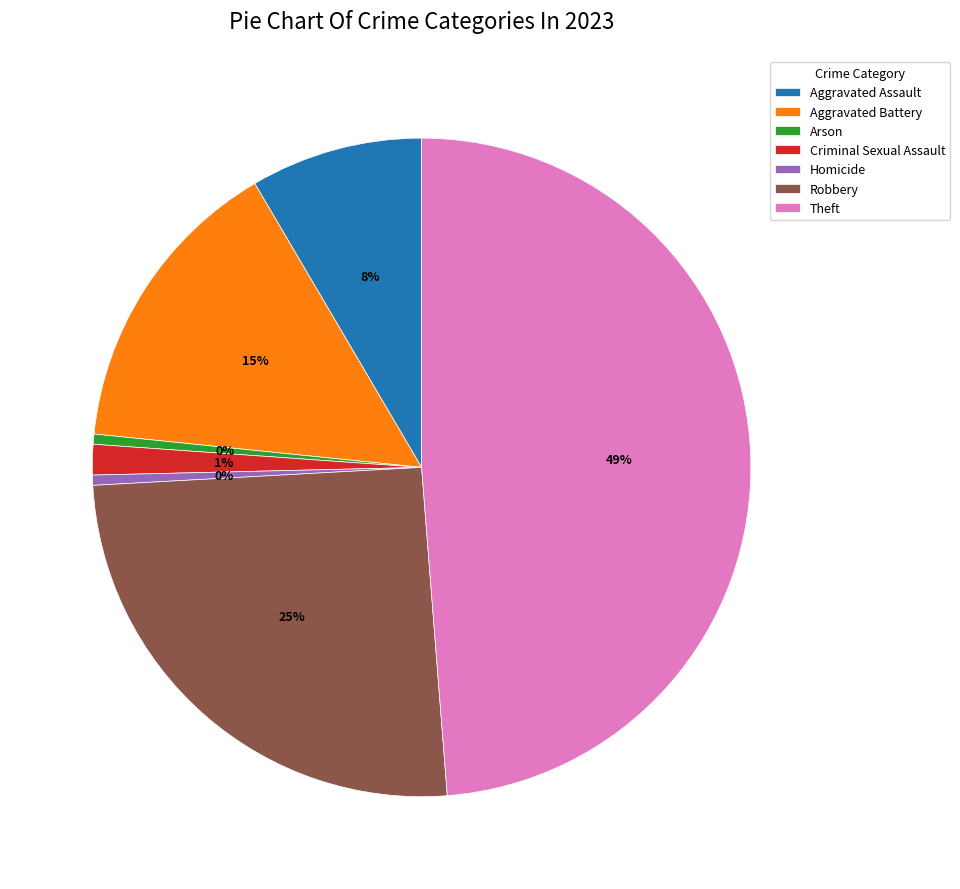

To the nearest percent, what percentage of the pie is Aggravated Battery?

15%